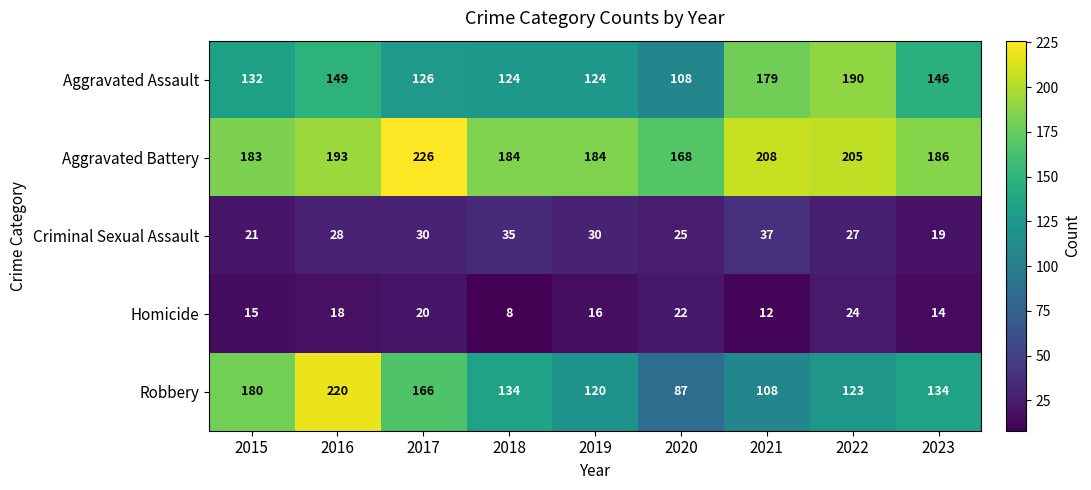

List the series in order of their peak value, highest first.

Aggravated Battery, Robbery, Aggravated Assault, Criminal Sexual Assault, Homicide